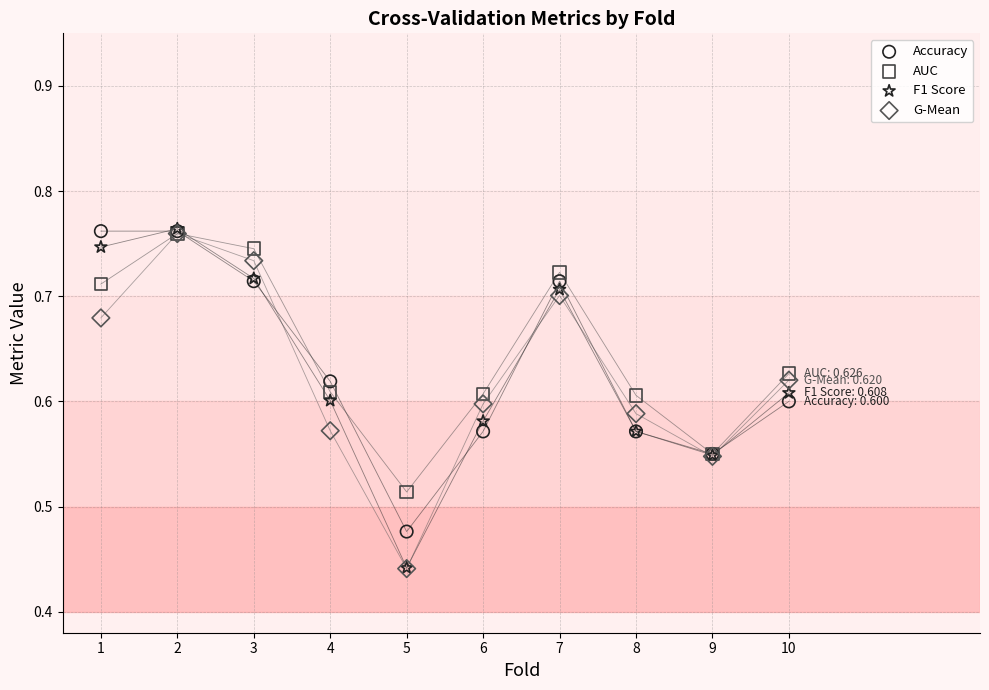

What are all the series names shown in the legend?

Accuracy, AUC, F1 Score, G-Mean